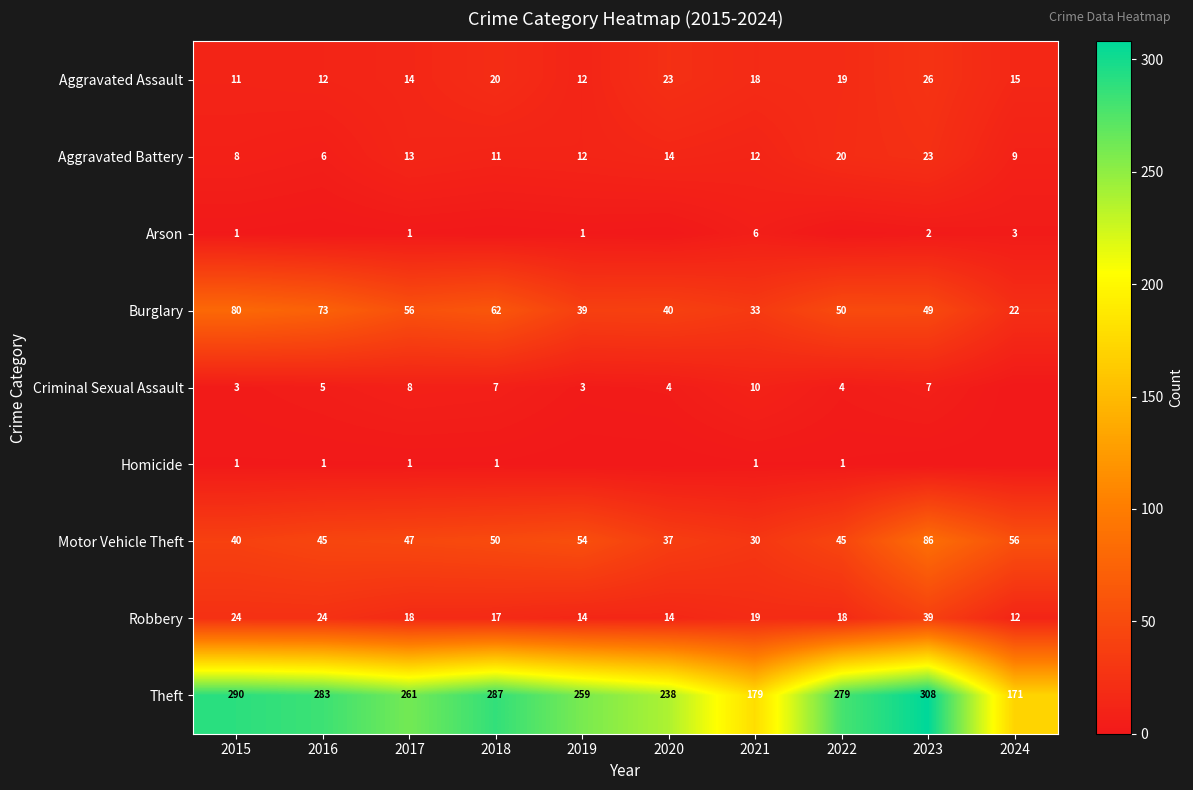

Is the value of Aggravated Battery at 2020 greater than the value of Criminal Sexual Assault at 2016?

Yes